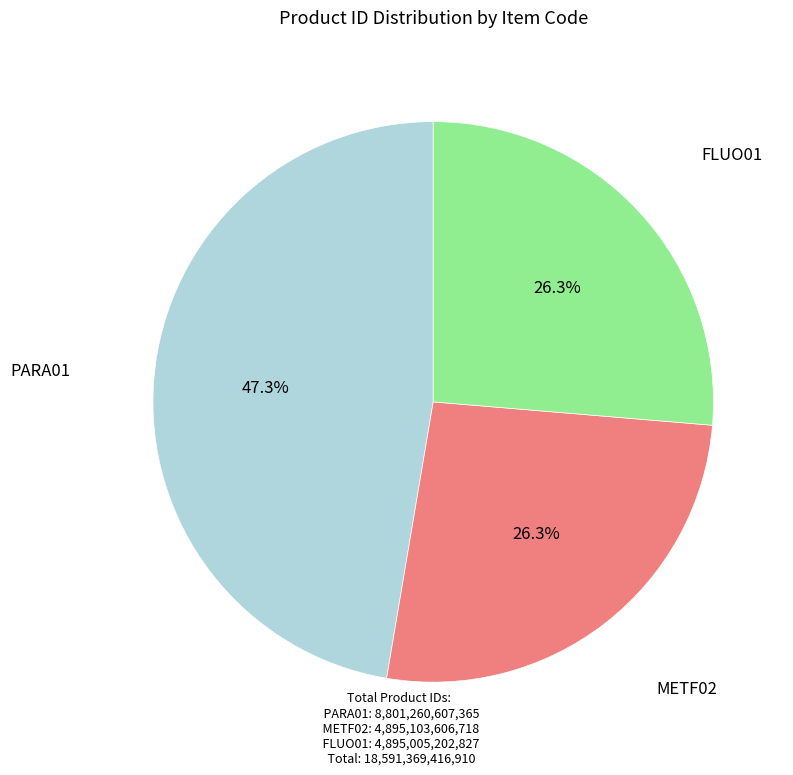

Is METF02 the majority of the pie?

No